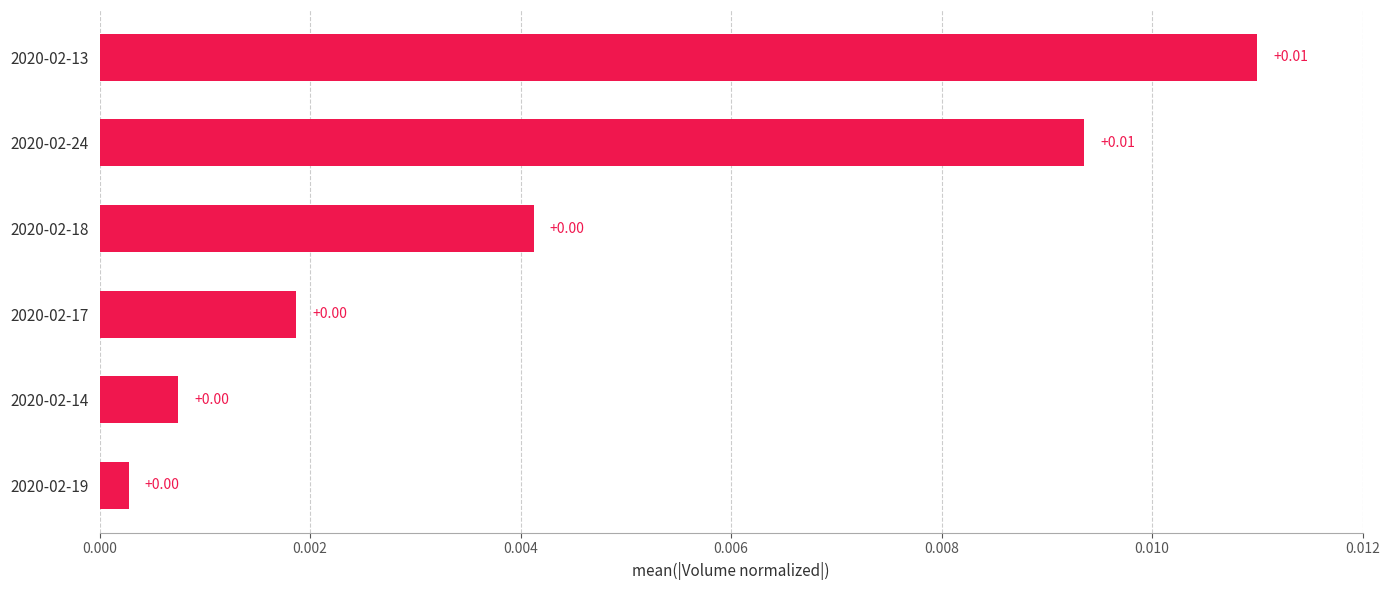

Which has a higher value, 2020-02-13 or 2020-02-19?

2020-02-13